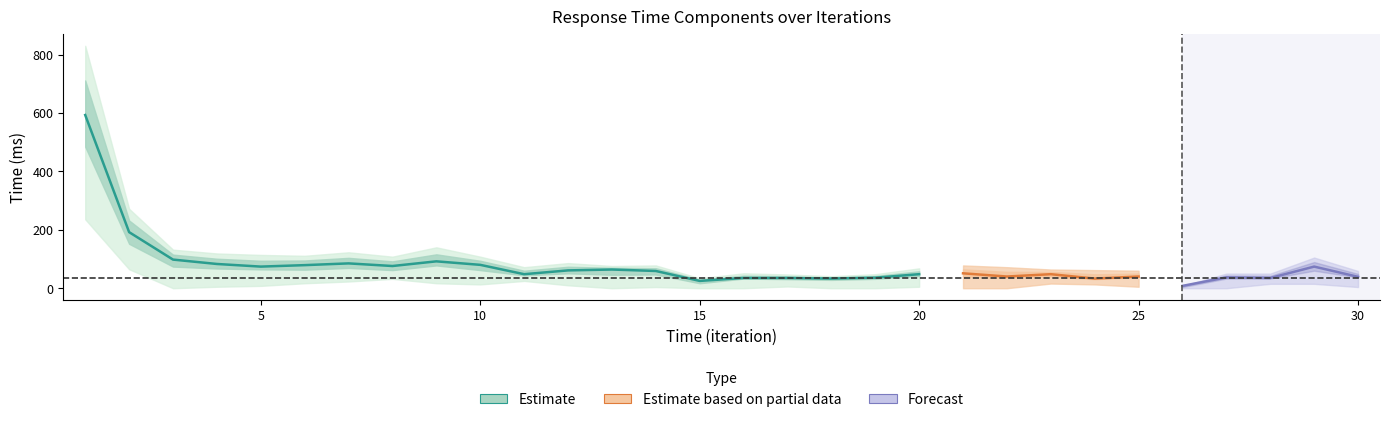

In single 2, how many points are higher than both neighbors (excluding endpoints)?

5